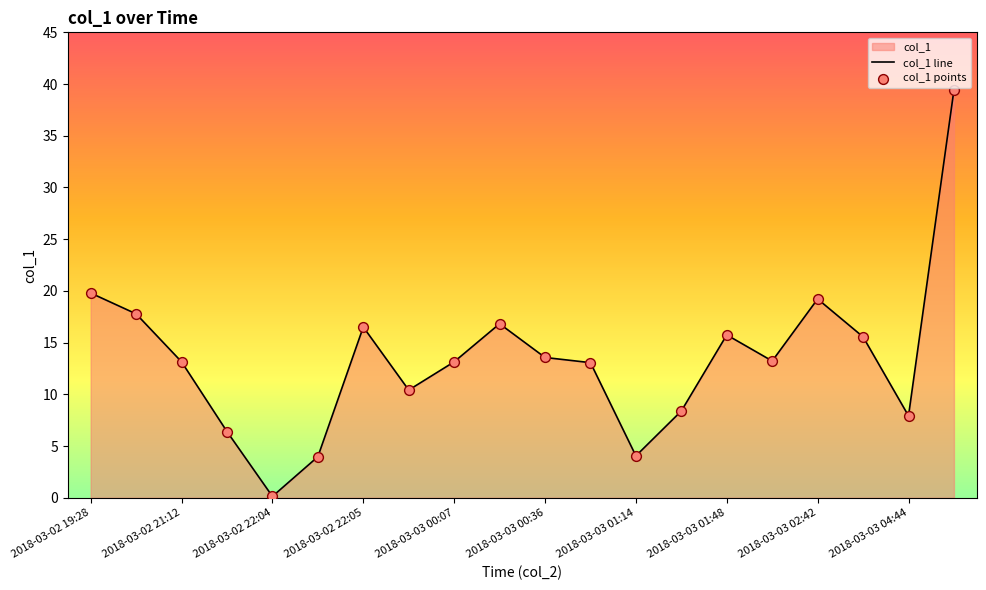

What is the ratio of the value at 2018-03-03 05:16 to the value at 2018-03-03 00:34?

2.3